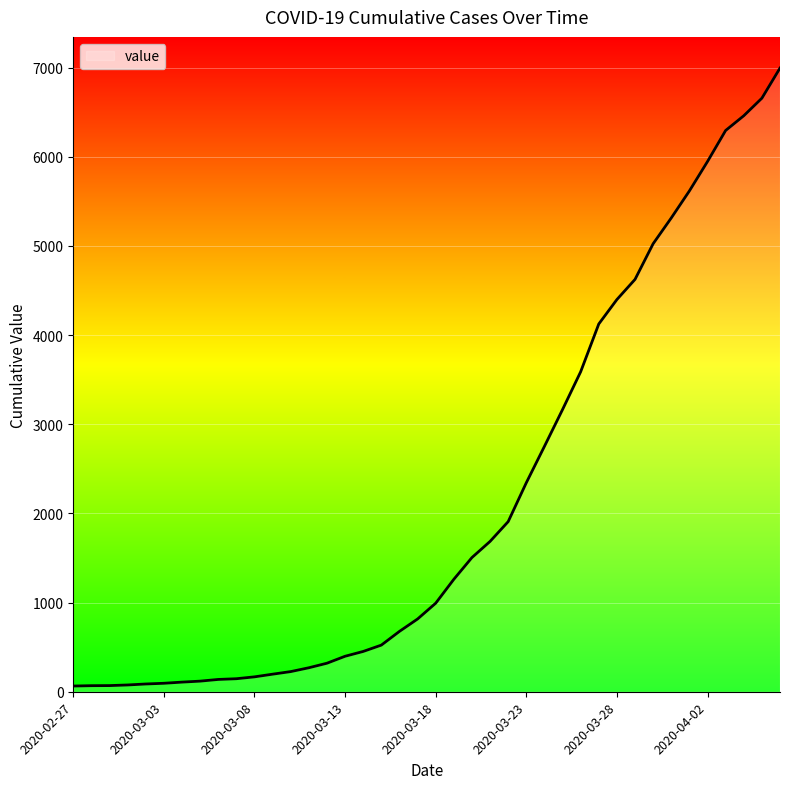

Does the chart display data point markers on the line(s)?

No